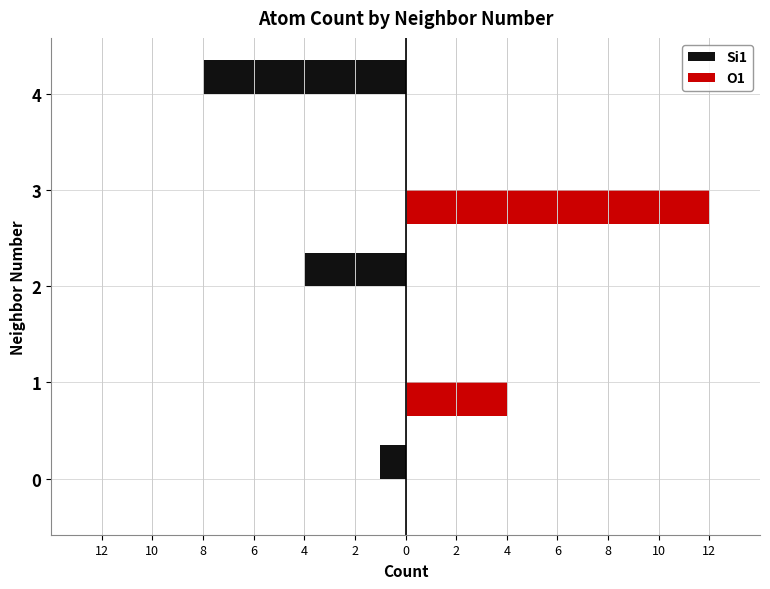

Which series has the widest spread of values?

O1